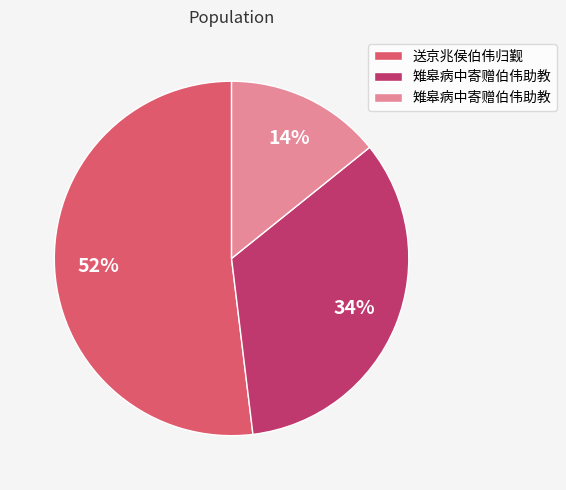

To the nearest percent, what is the difference between the largest and smallest slice percentages?

38%